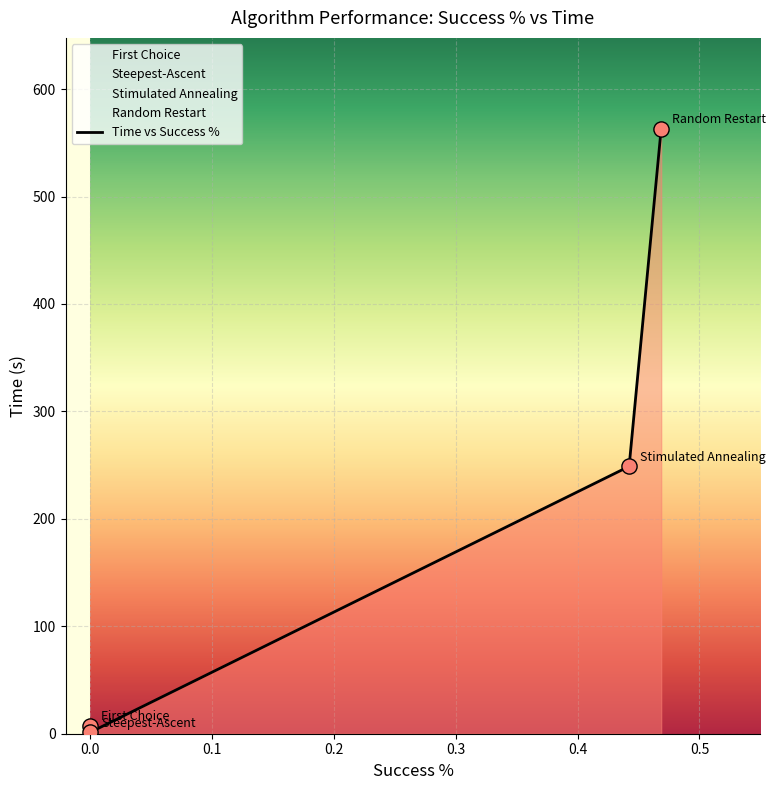

What is the maximum value for Time vs Success %?

563.2